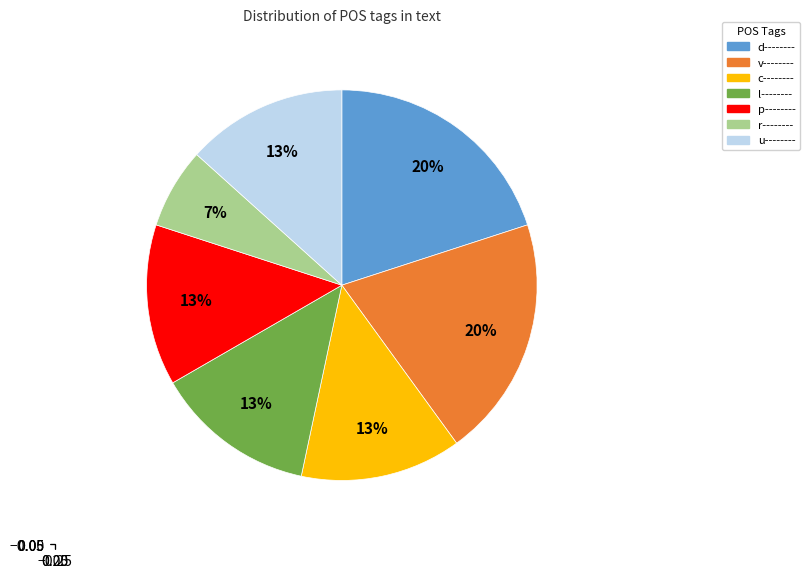

Which slice is the smallest?

r--------